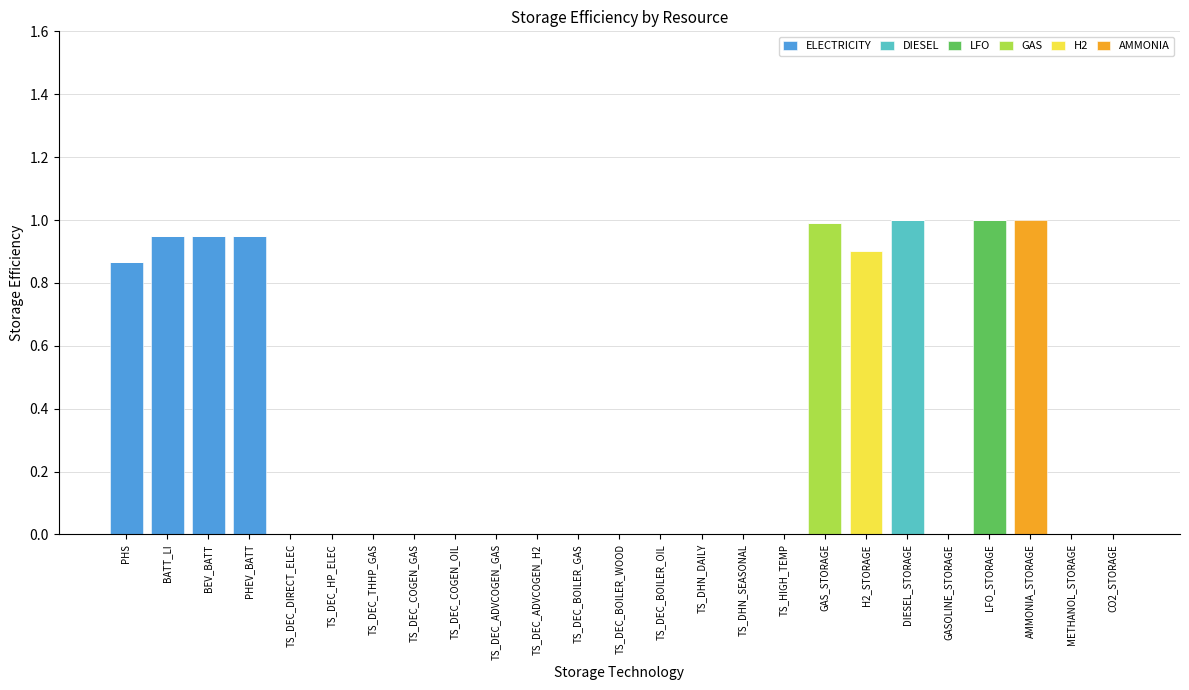

The value of ELECTRICITY at TS_DEC_BOILER_OIL is 0.0. True or false?

True